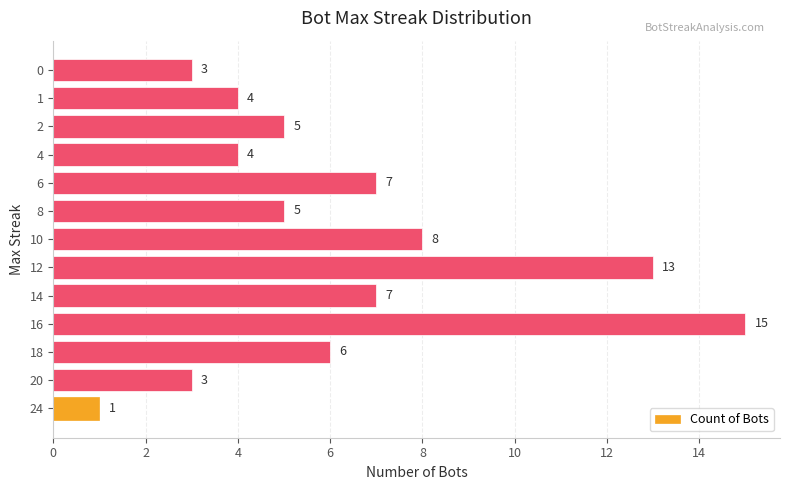

How many series are shown in this chart?

1